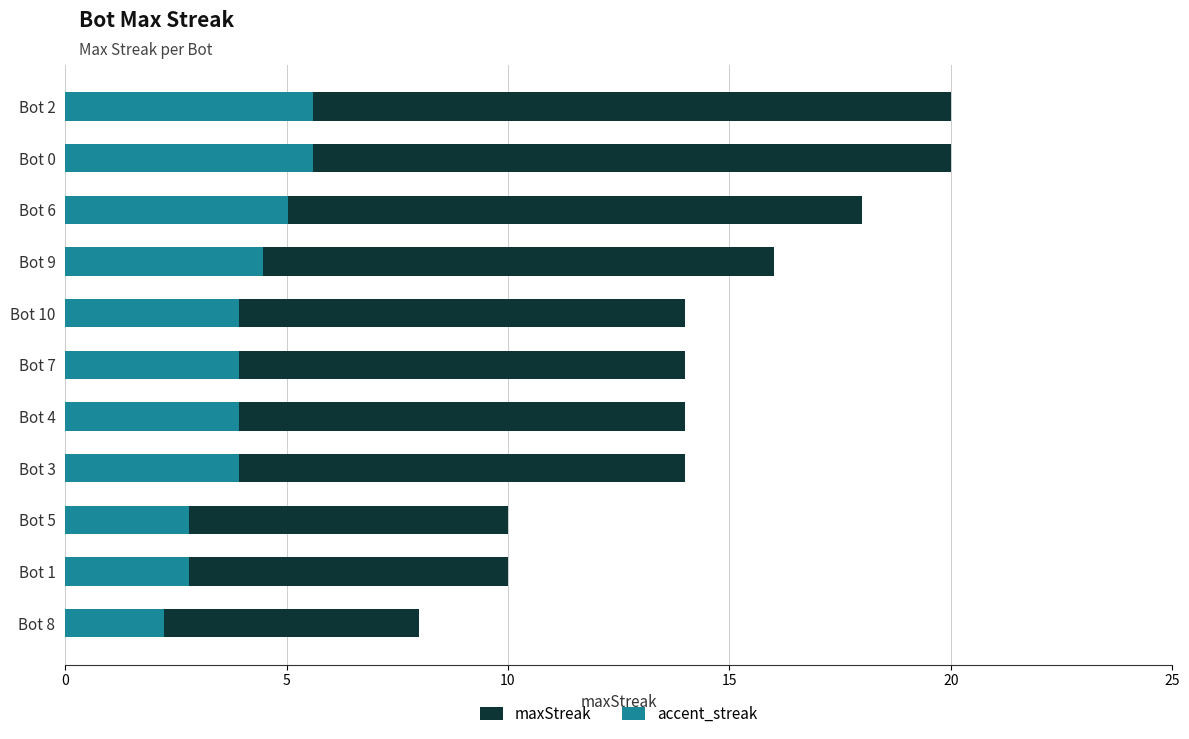

True or false: accent_streak has a value of 5.4 at Bot 3.

False